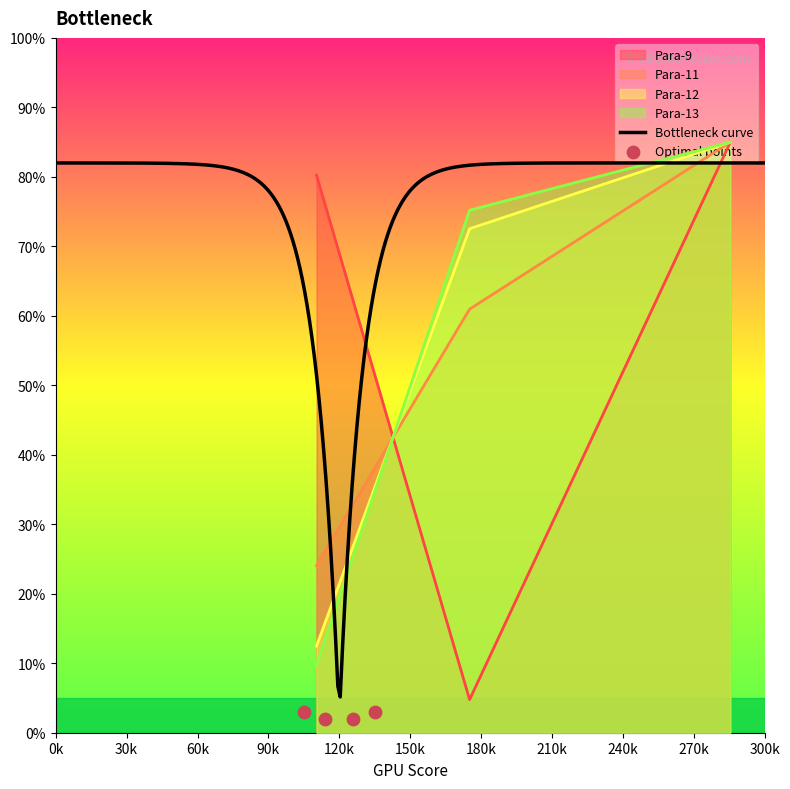

Which series has the largest total across all categories?

Para-9